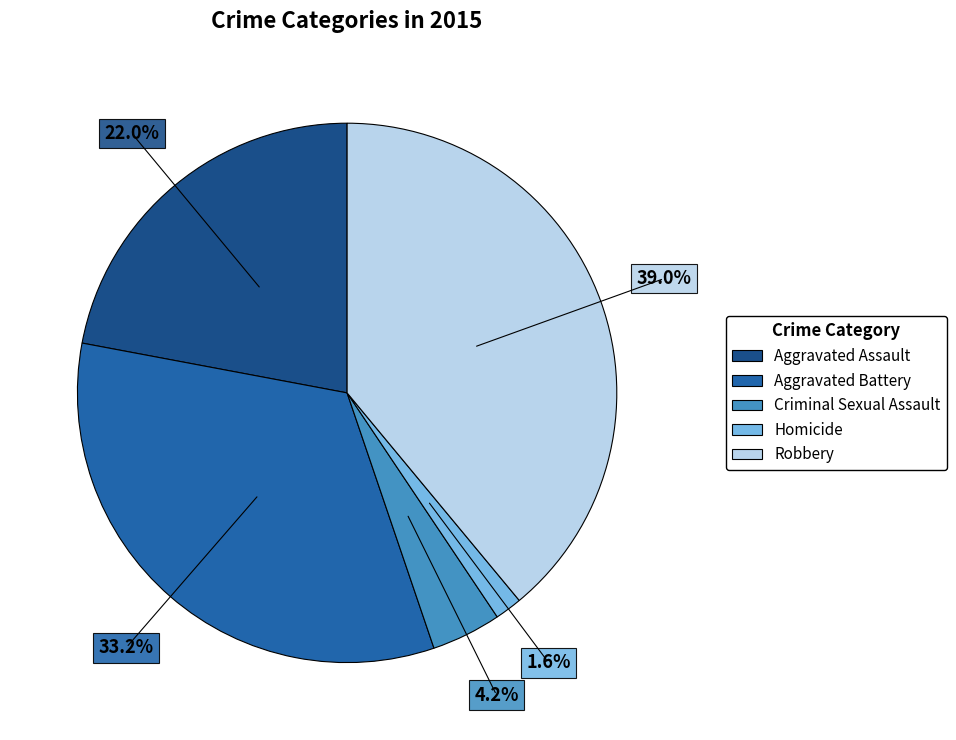

Which slice is the largest?

Robbery